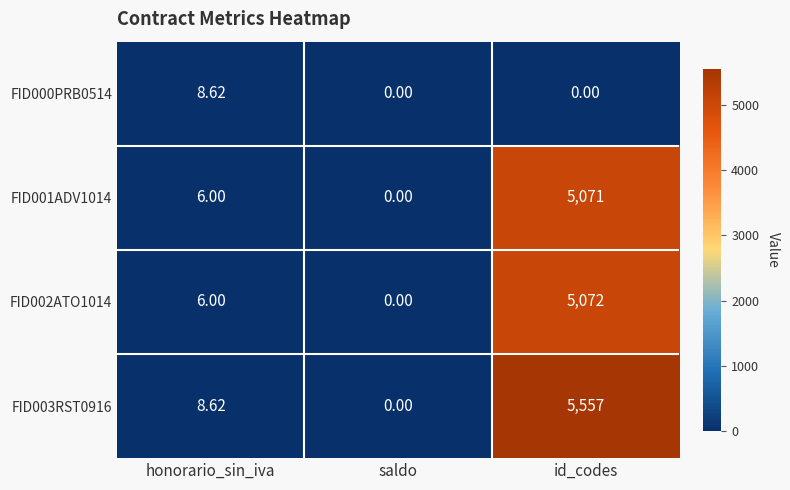

At which category is the sum across all series the highest?

id_codes